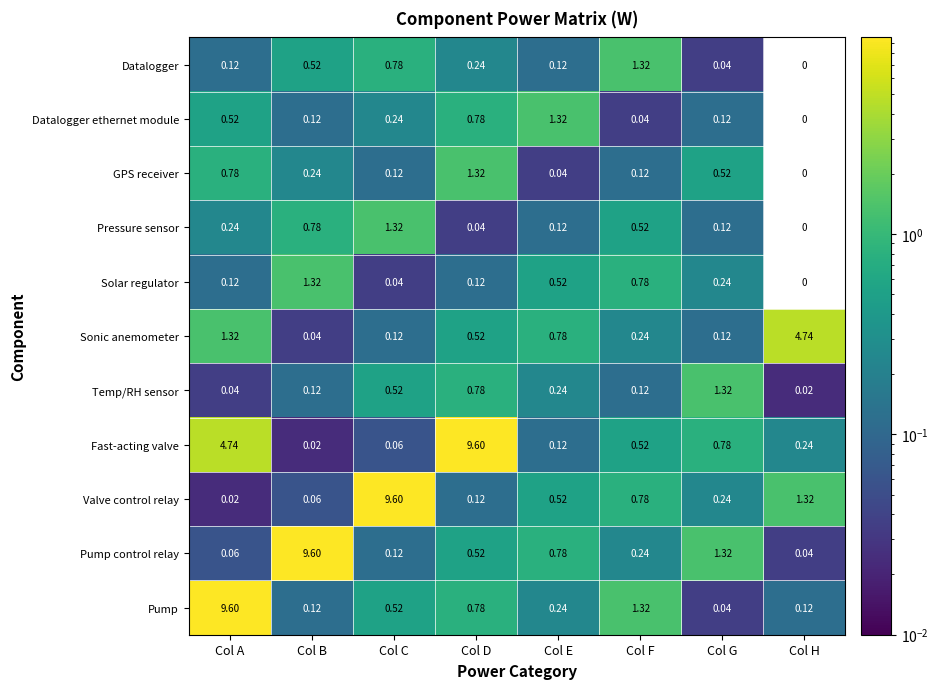

Rank the categories by Valve control relay value from highest to lowest.

Col C, Col H, Col F, Col E, Col G, Col D, Col B, Col A